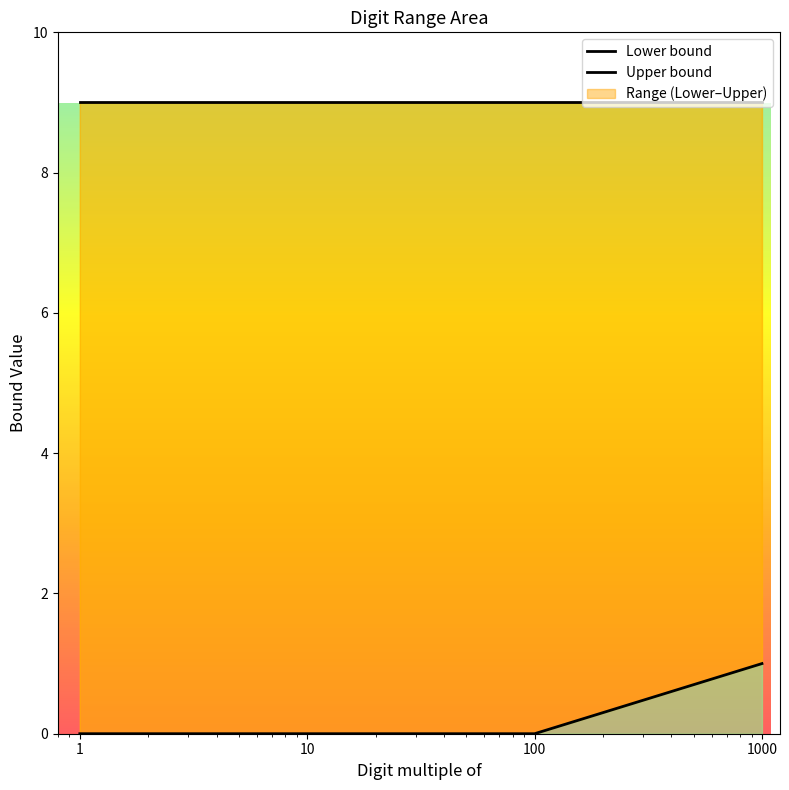

True or false: Lower bound has more than 1 interior local peaks.

False